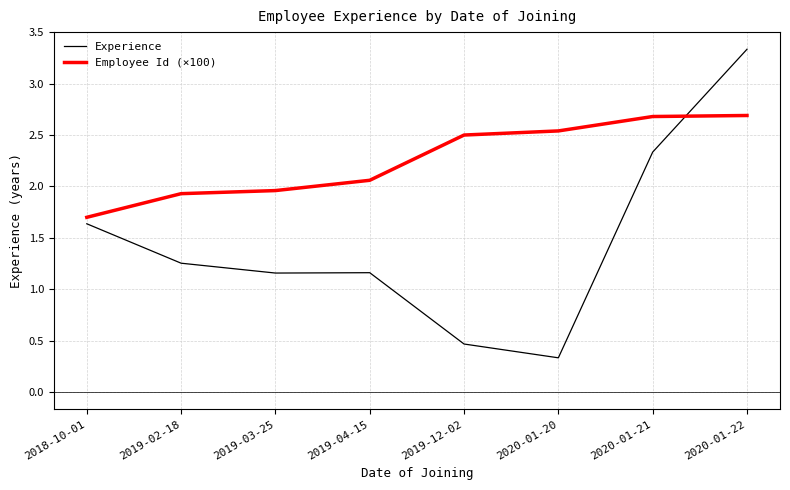

The Employee Id (×100) series shows 2.8 at 2018-10-01. True or false?

False